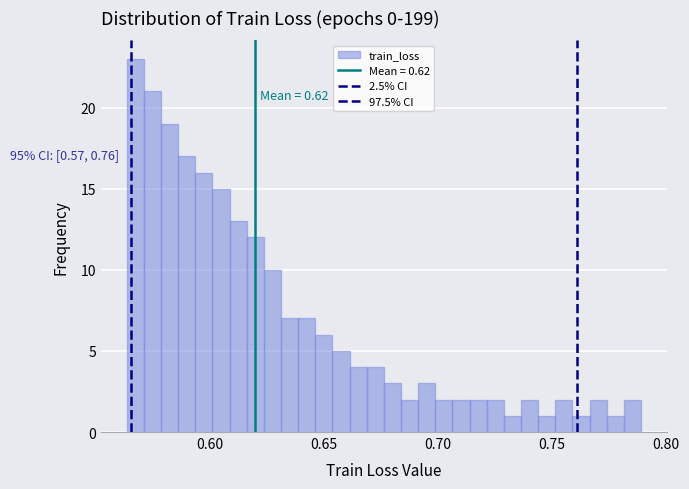

Around what value on the x-axis is the tallest bar? Give the approximate position of its centre, as read against the axis.

0.565